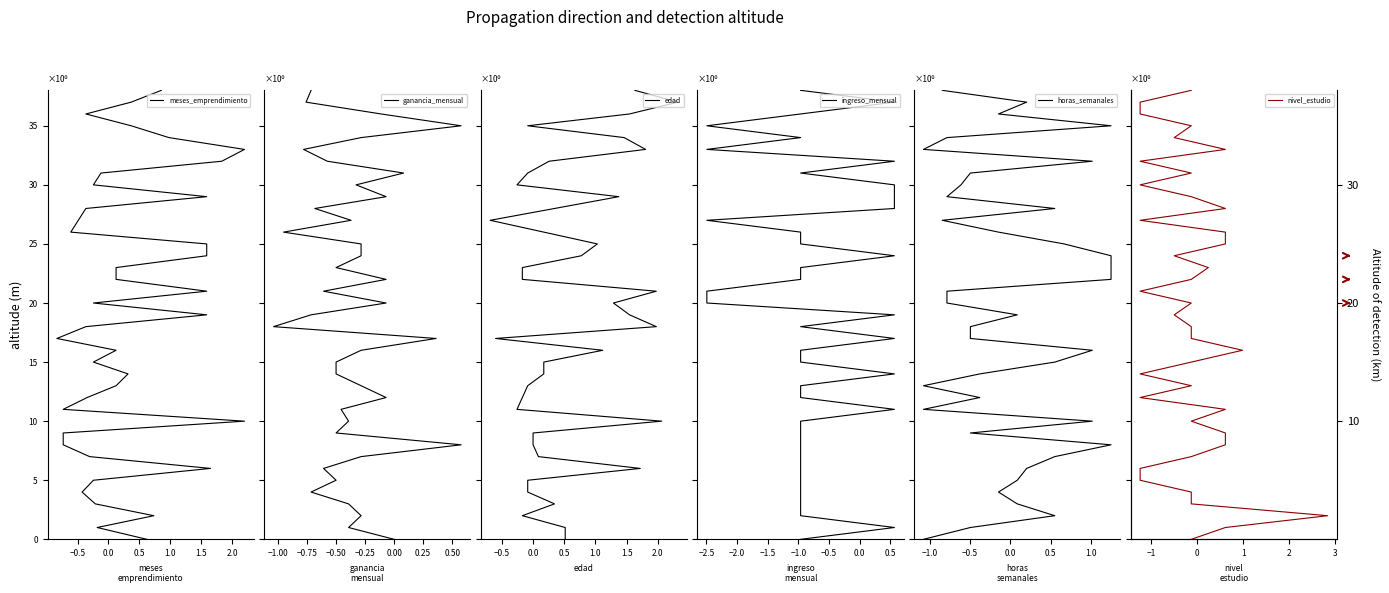

How many values in horas_semanales are above zero?

38